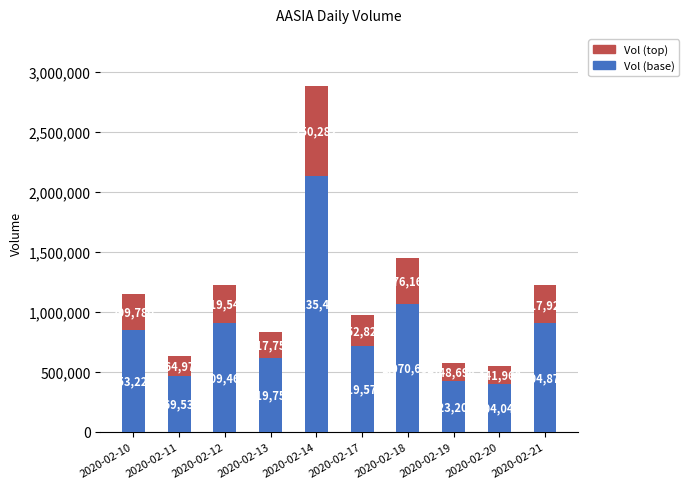

What is the sum of all Vol (base) values?

8509704